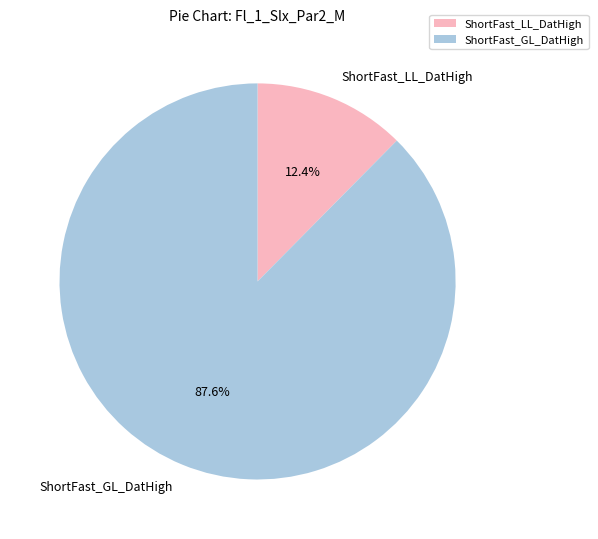

To the nearest percent, what is the difference between the ShortFast_LL_DatHigh and ShortFast_GL_DatHigh slice percentages?

75%